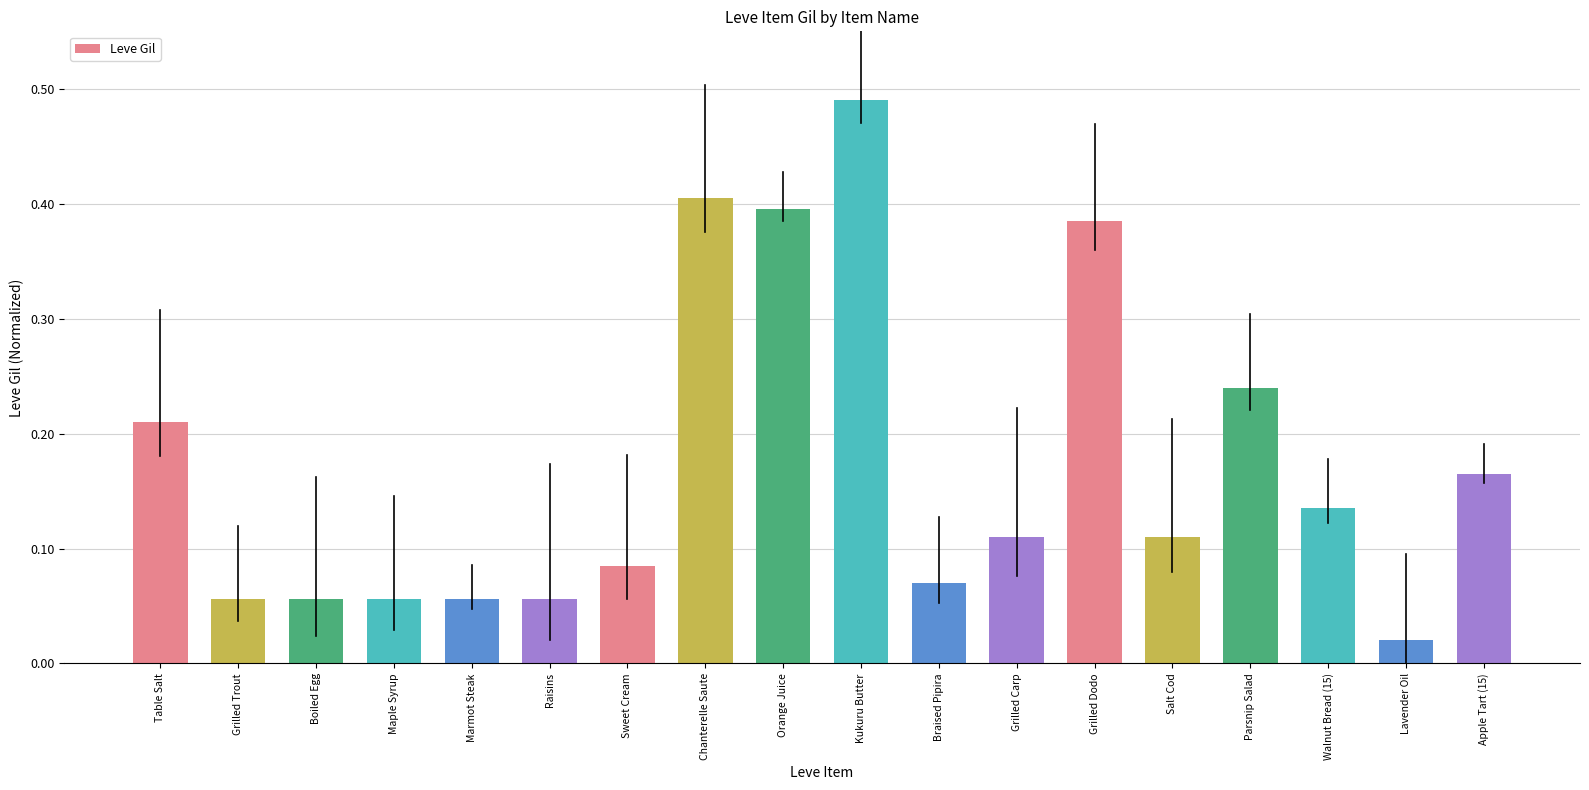

At which category does the chart reach its minimum across all series?

Lavender Oil